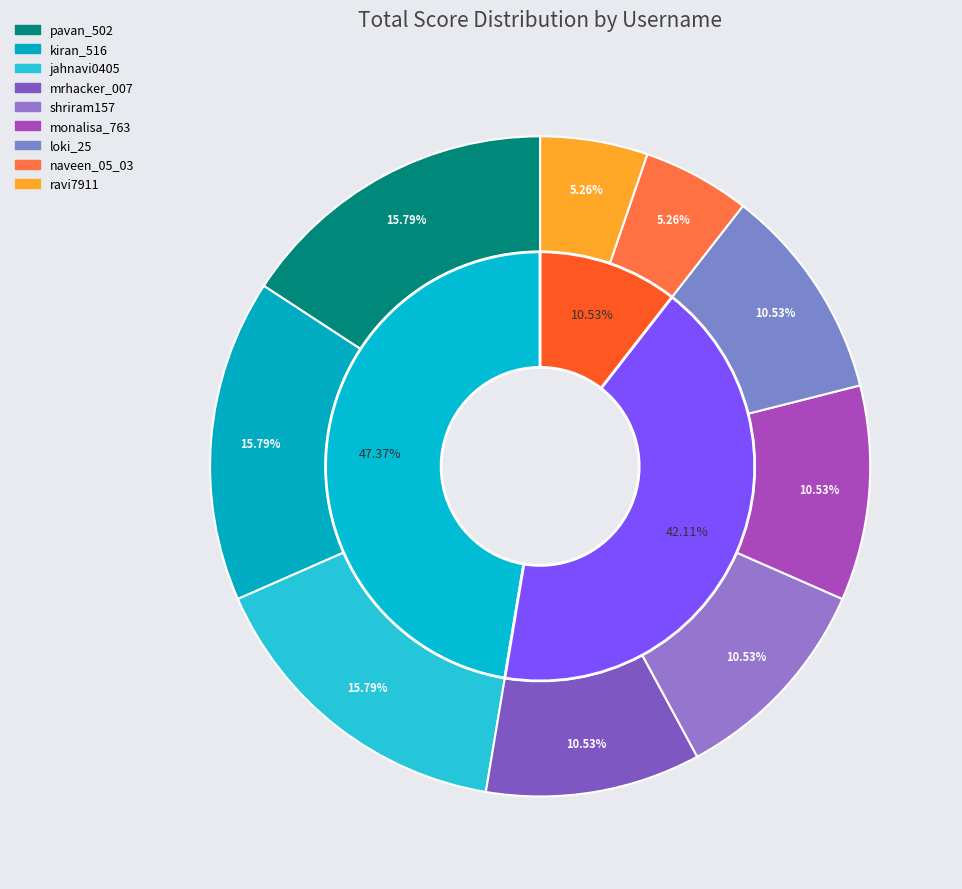

How many slices are in this pie chart?

9